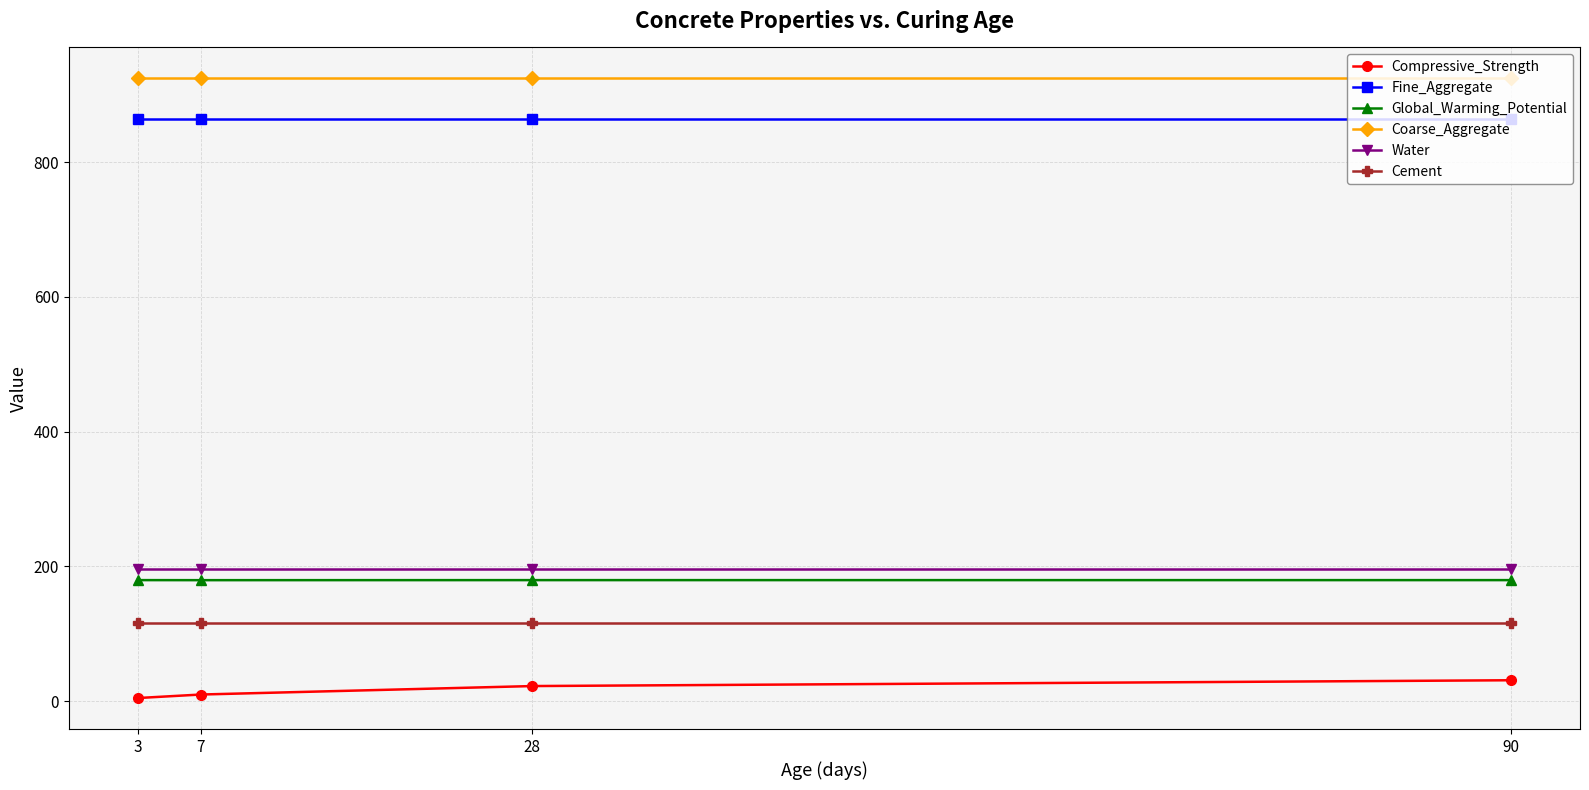

True or false: Water has more than 1 points higher than both neighbors.

False